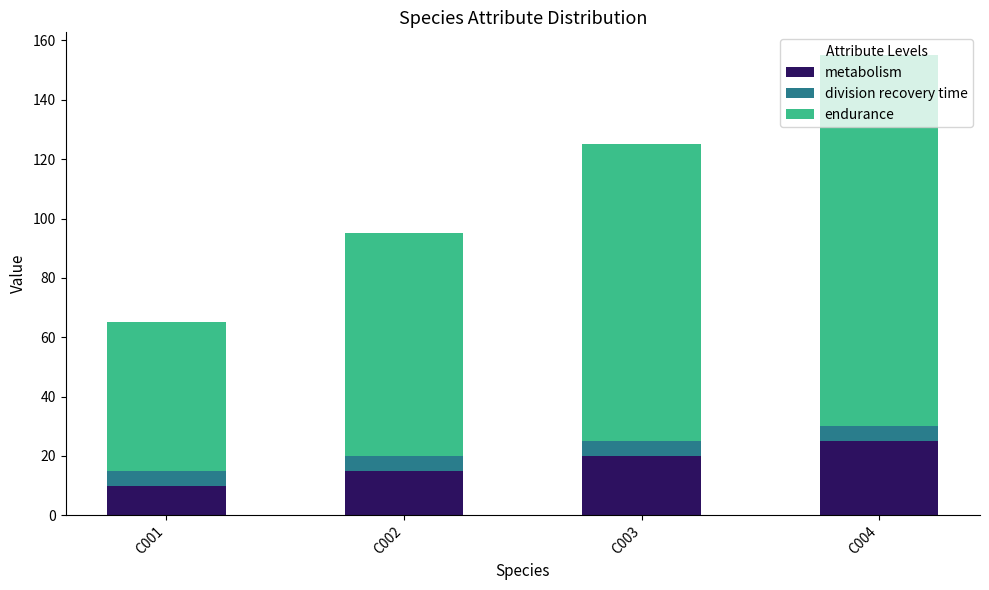

List the labels in order of metabolism value, smallest first.

C001, C002, C003, C004